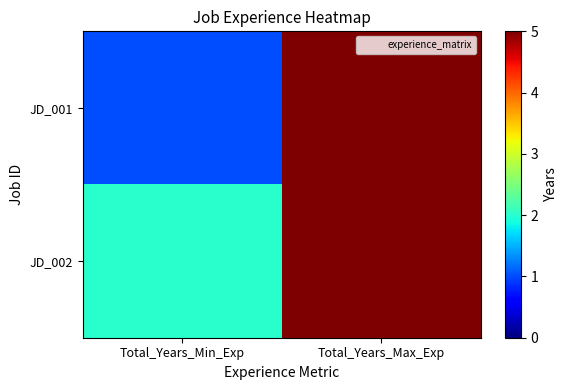

Rank the series at Total_Years_Min_Exp from lowest to highest value.

JD_001, JD_002